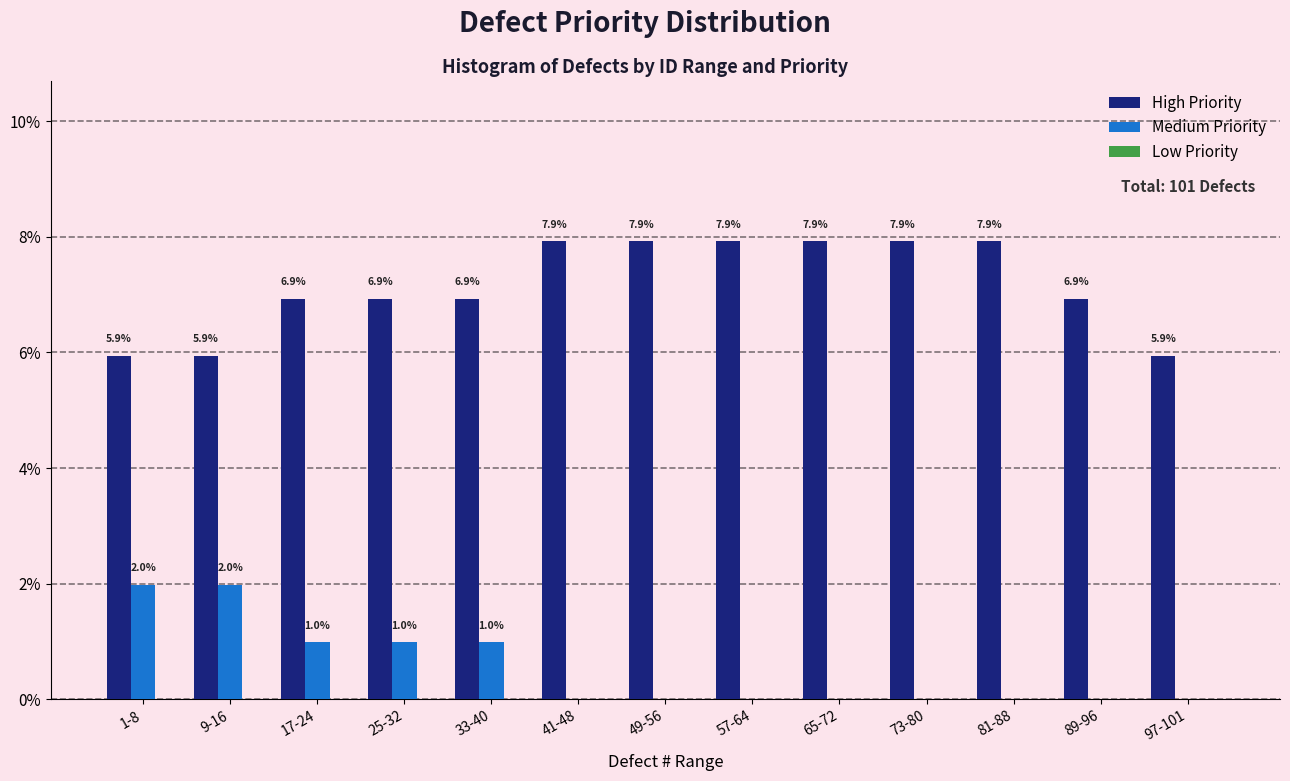

Which series has the largest total across all categories?

High Priority